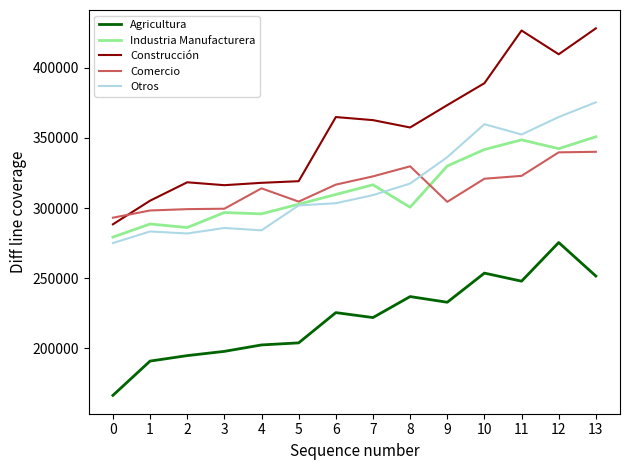

True or false: Construcción and Agricultura cross at least once.

False